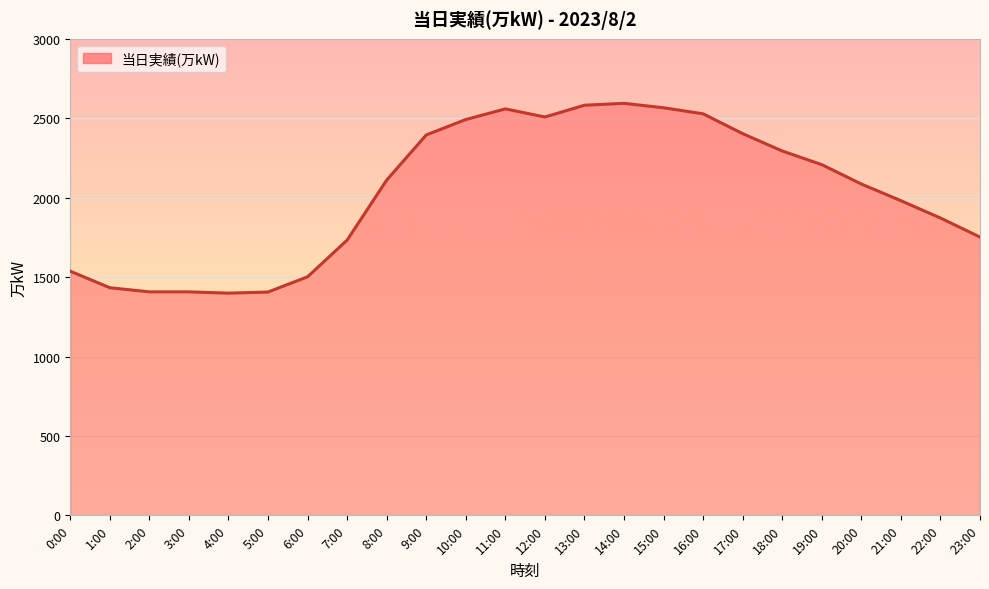

What is the minimum value shown in the chart?

1399